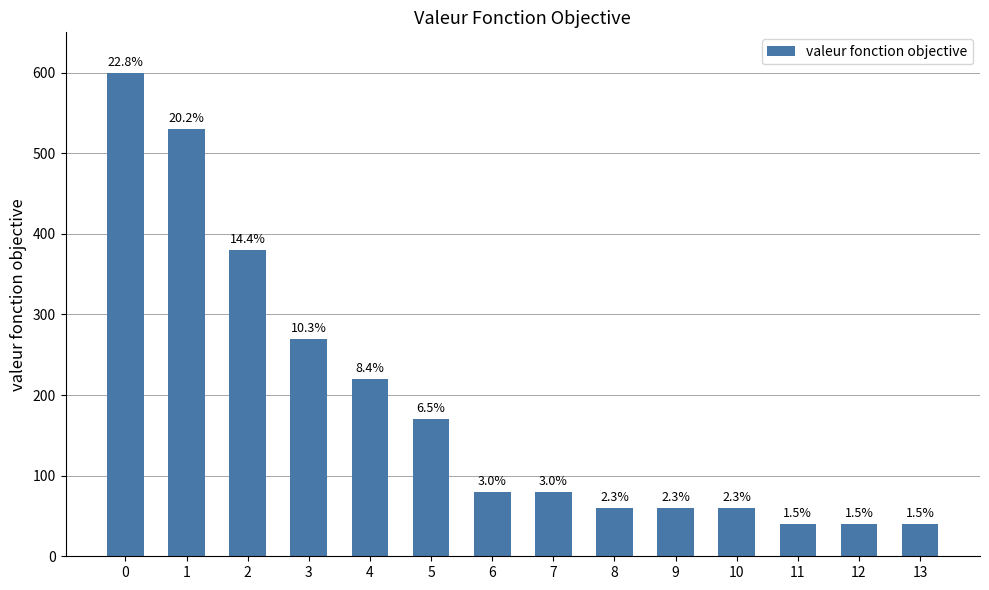

Does the chart contain any negative values?

No